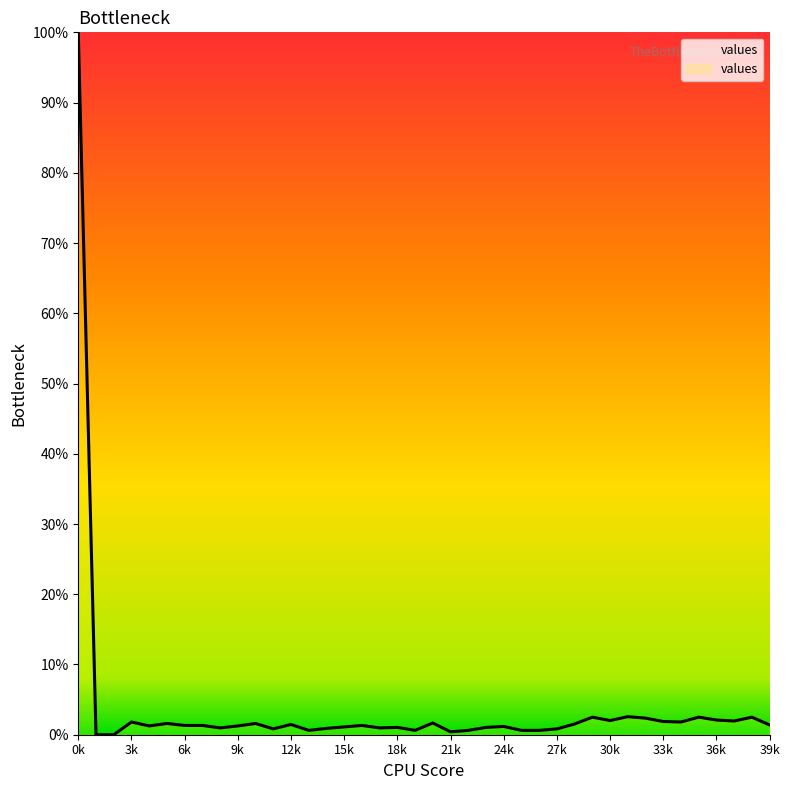

What is the difference between the maximum and minimum values?

100.0